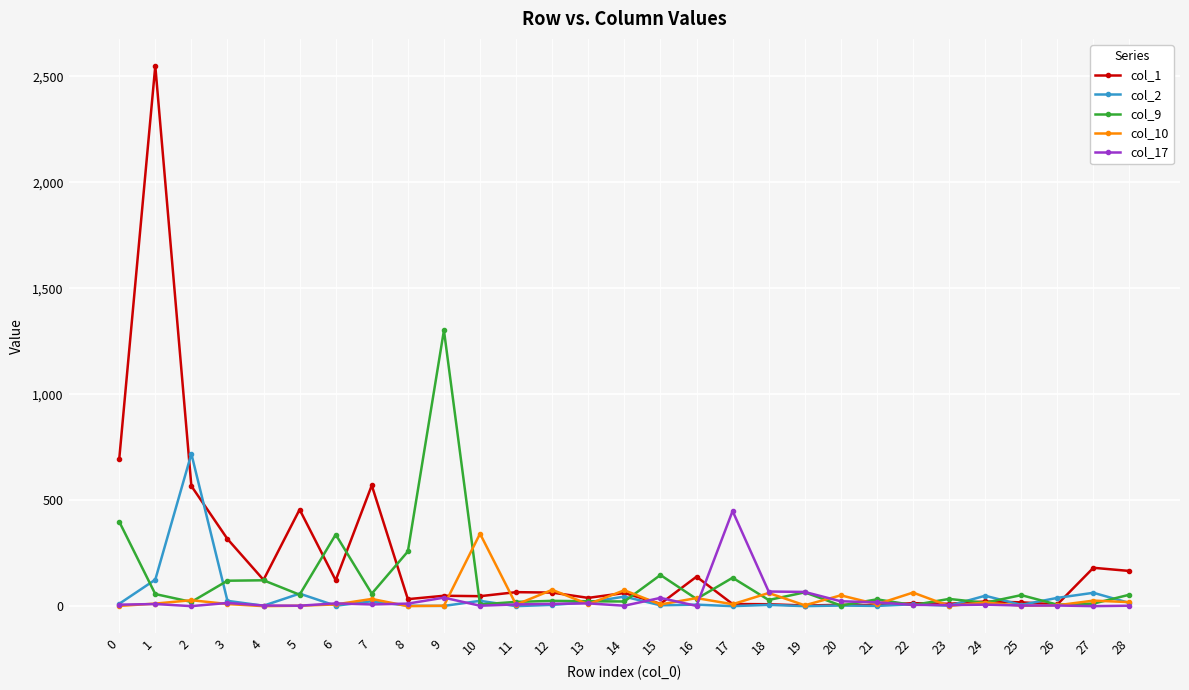

True or false: col_2 has more than 2 points higher than both neighbors.

True